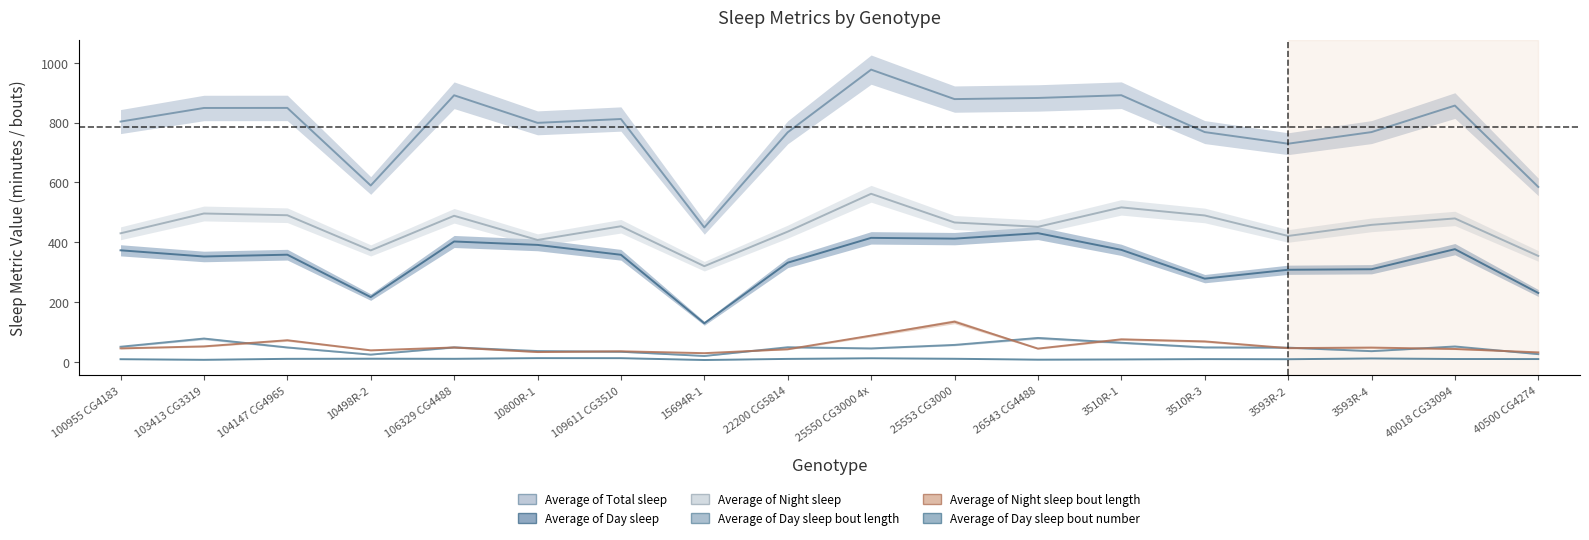

What is the difference between the highest and lowest values at 104147 CG4965?

838.1